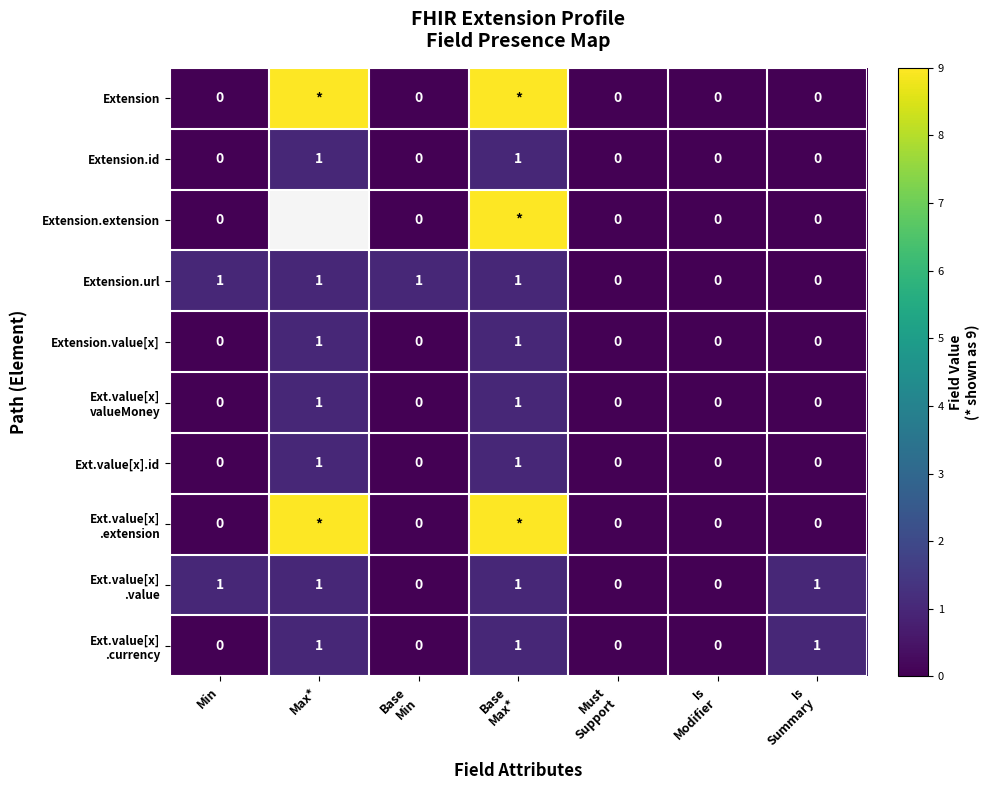

Count the Extension.id values in the range 0 to 1.

7